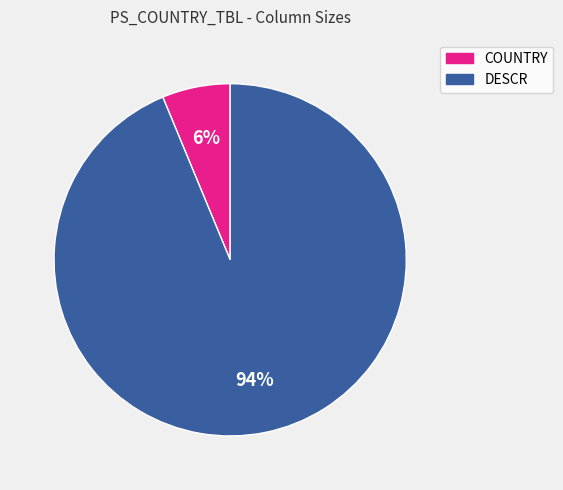

Is it true that COUNTRY is 6% of the pie?

True